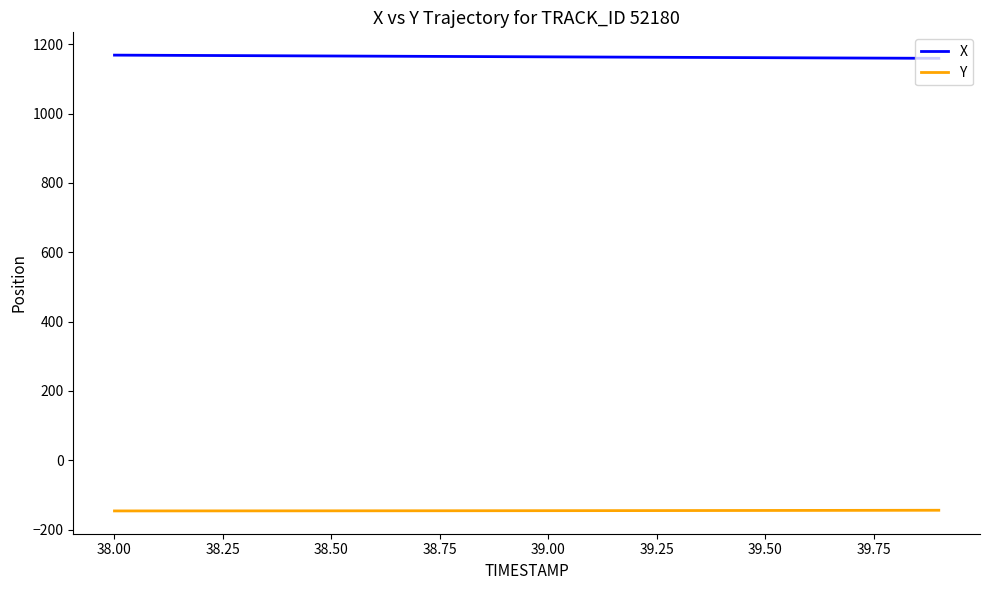

True or false: Y and X intersect in this chart.

False